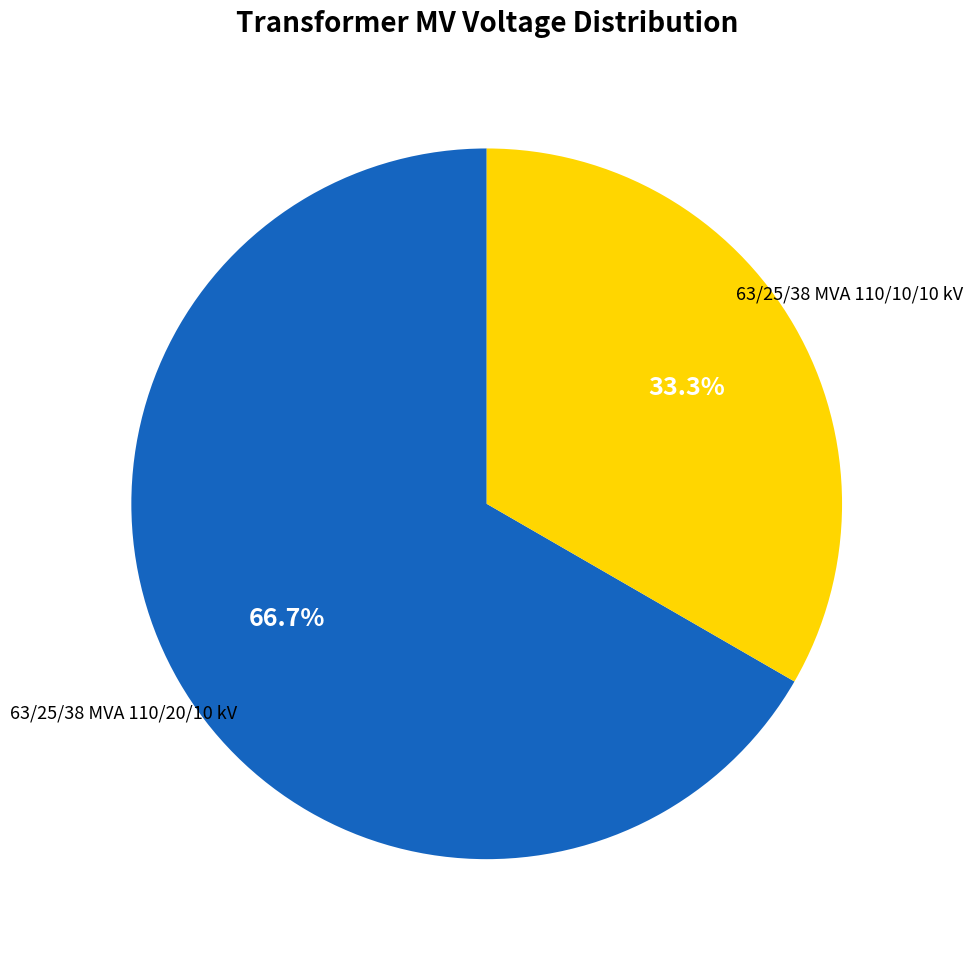

Which has a higher value, 63/25/38 MVA 110/10/10 kV or 63/25/38 MVA 110/20/10 kV?

63/25/38 MVA 110/20/10 kV